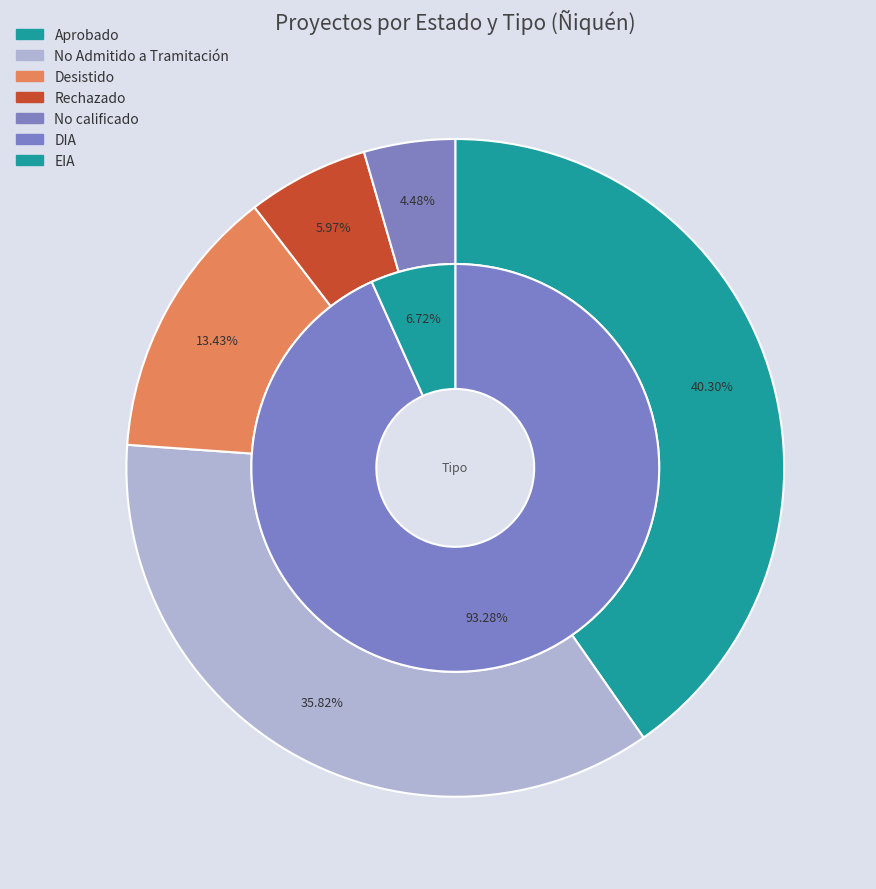

What percentage is the No Admitido a Tramitación slice, to the nearest percent?

36%